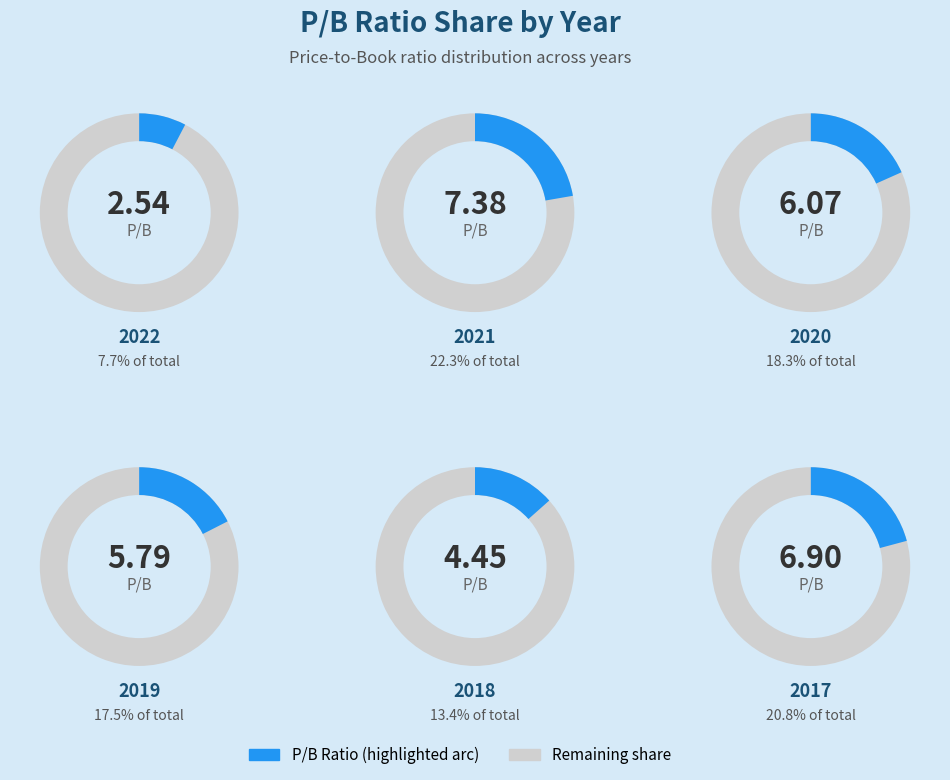

What is the smallest slice in the pie chart?

2022